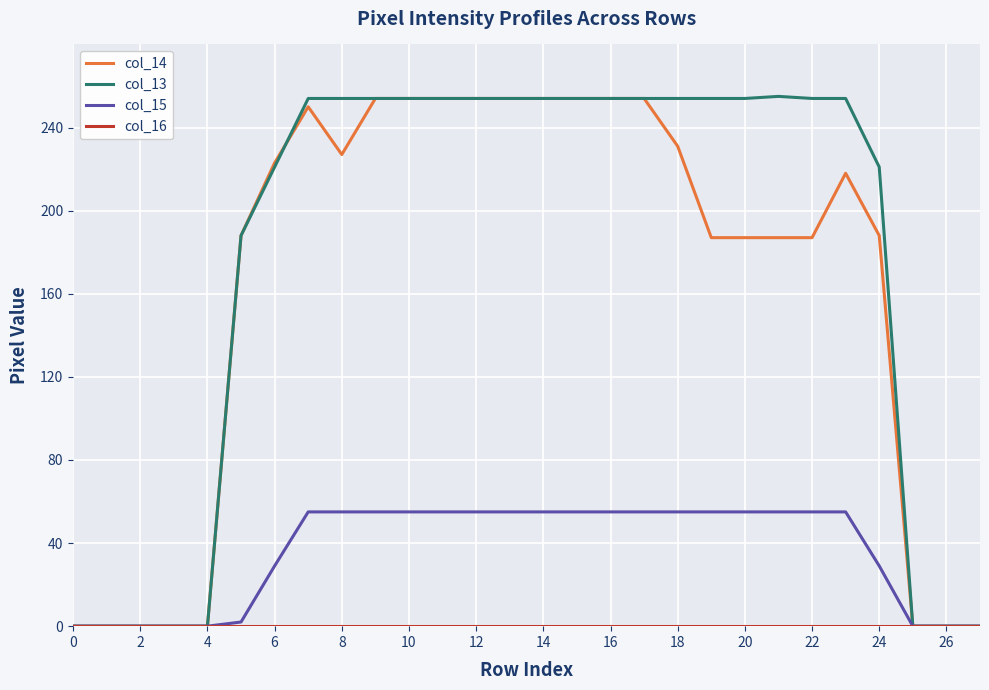

What is the maximum value shown in the chart?

255